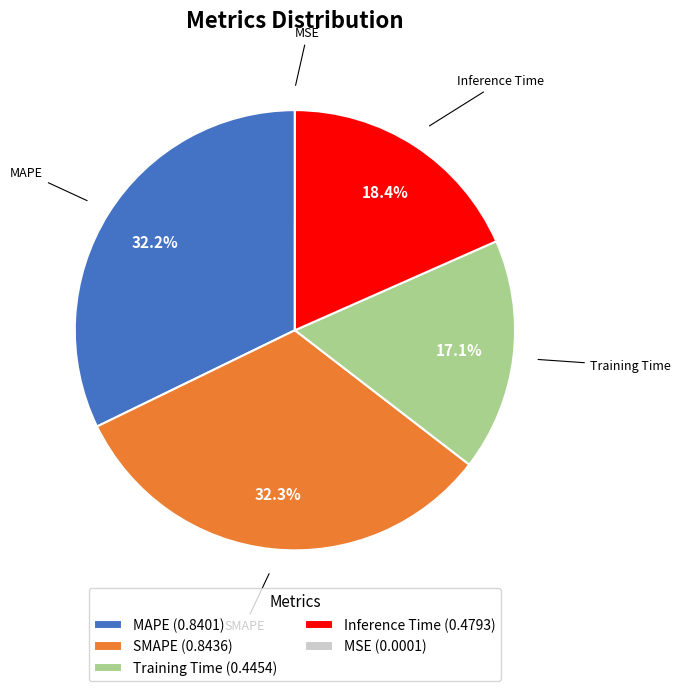

How much of the chart is everything except MAPE?

67.8%